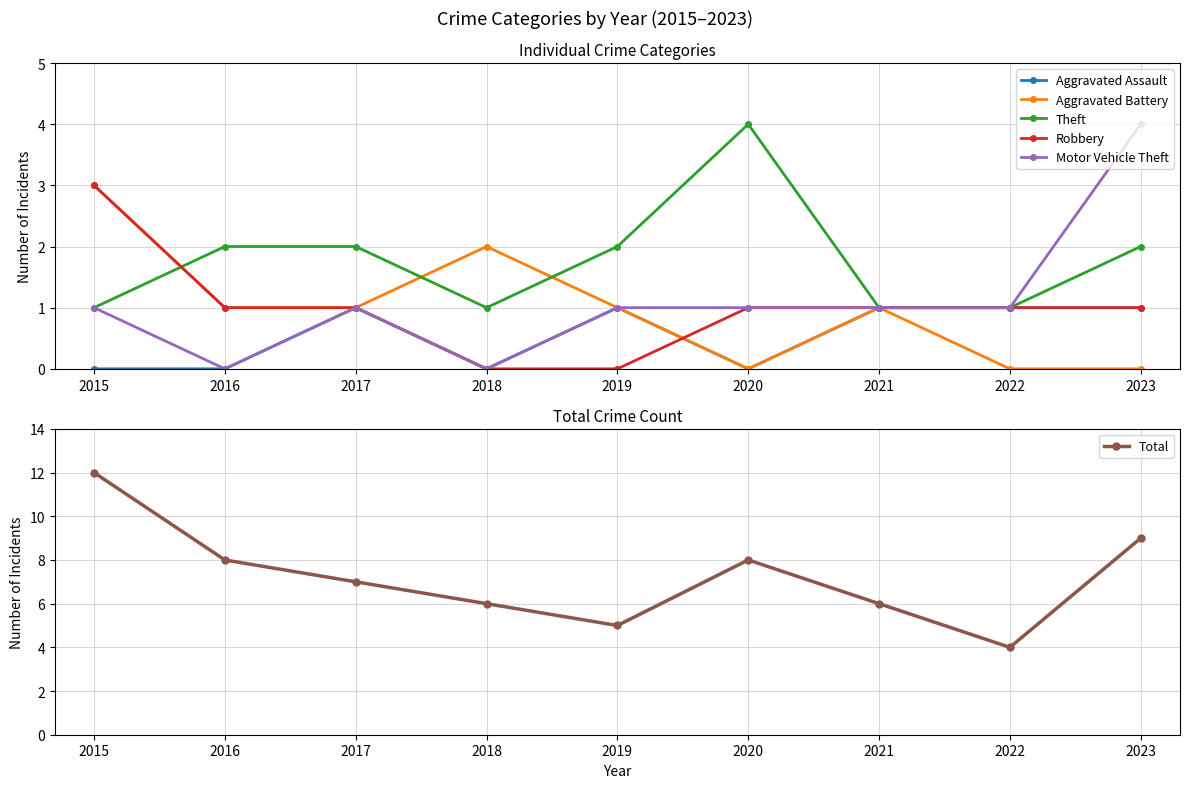

How many interior local valleys does the Total series have?

2